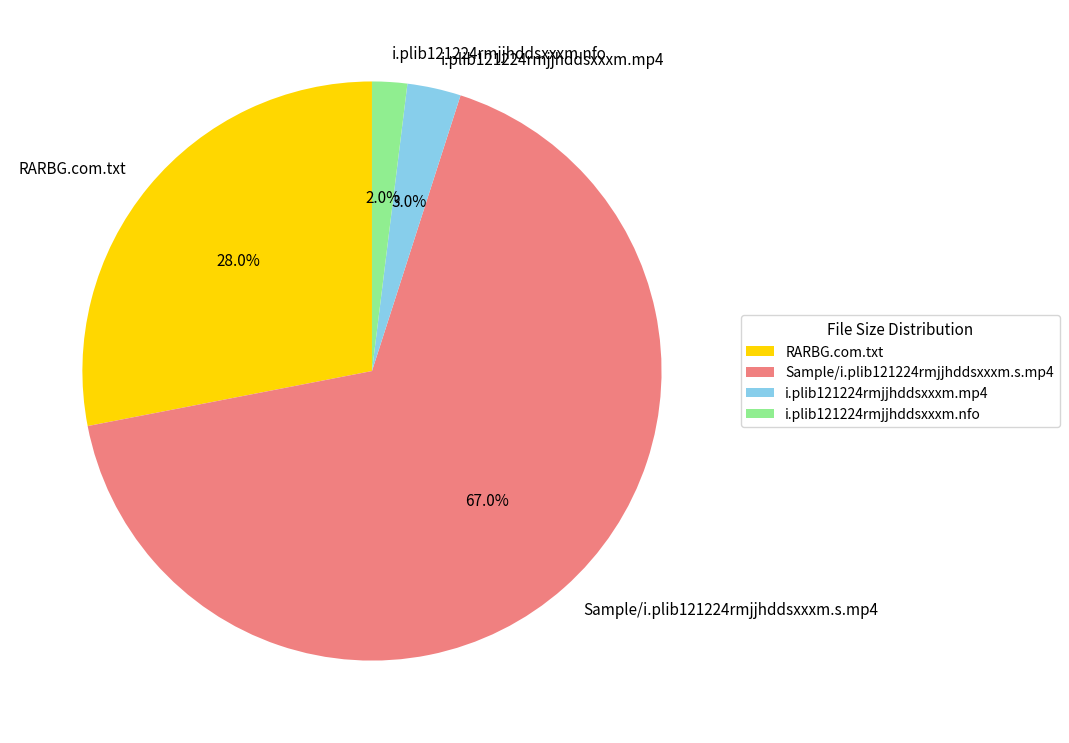

Rank the categories by value from lowest to highest.

i.plib121224rmjjhddsxxxm.nfo, i.plib121224rmjjhddsxxxm.mp4, RARBG.com.txt, Sample/i.plib121224rmjjhddsxxxm.s.mp4